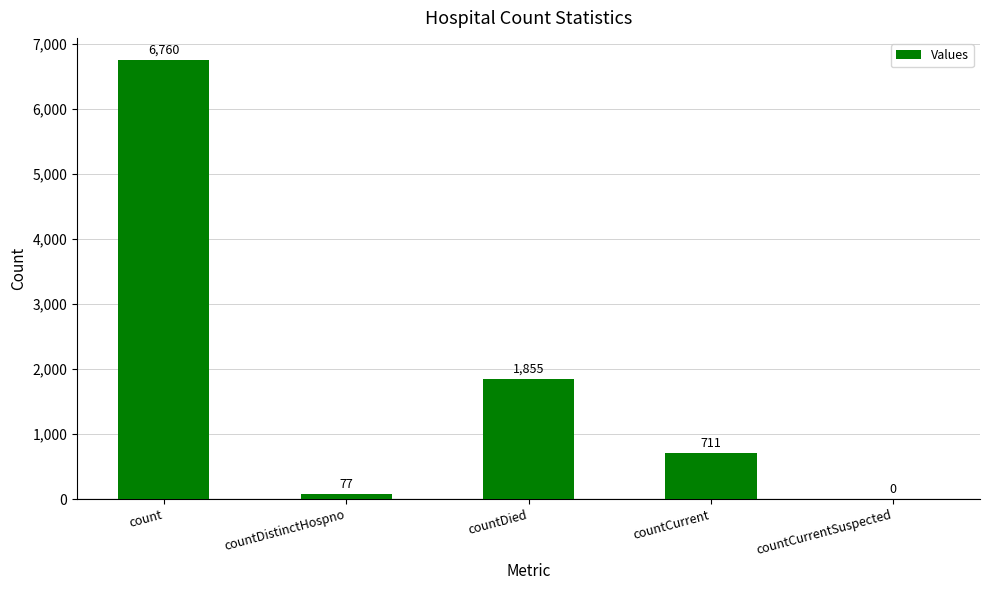

True or false: the data shows 711 at countCurrent.

True